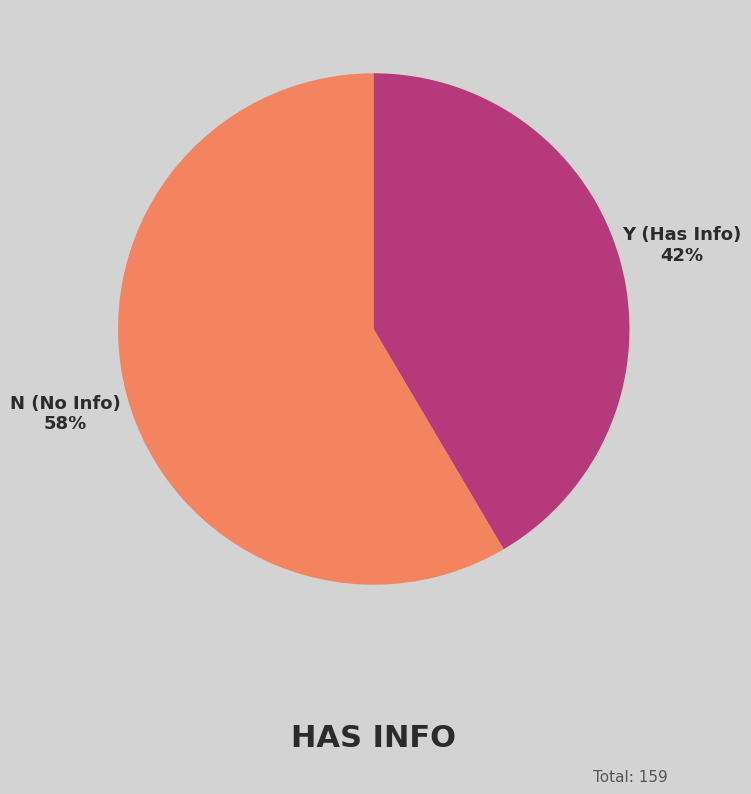

Is it true that Y is 42% of the pie?

True